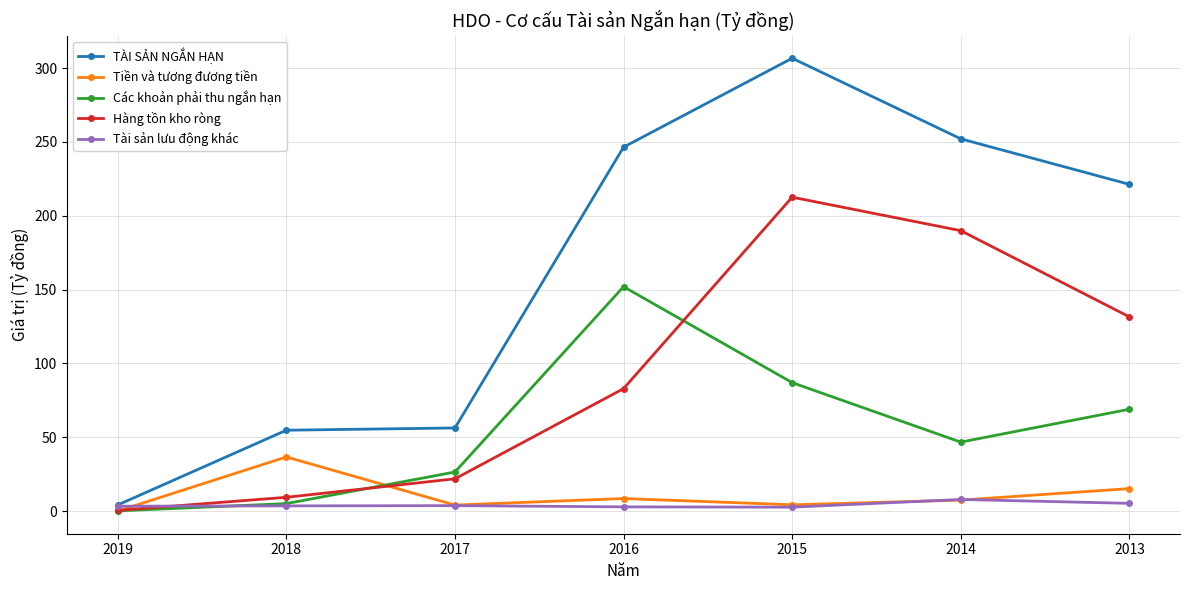

Is the value of Tiền và tương đương tiền at 2014 greater than the value of TÀI SẢN NGẮN HẠN at 2016?

No